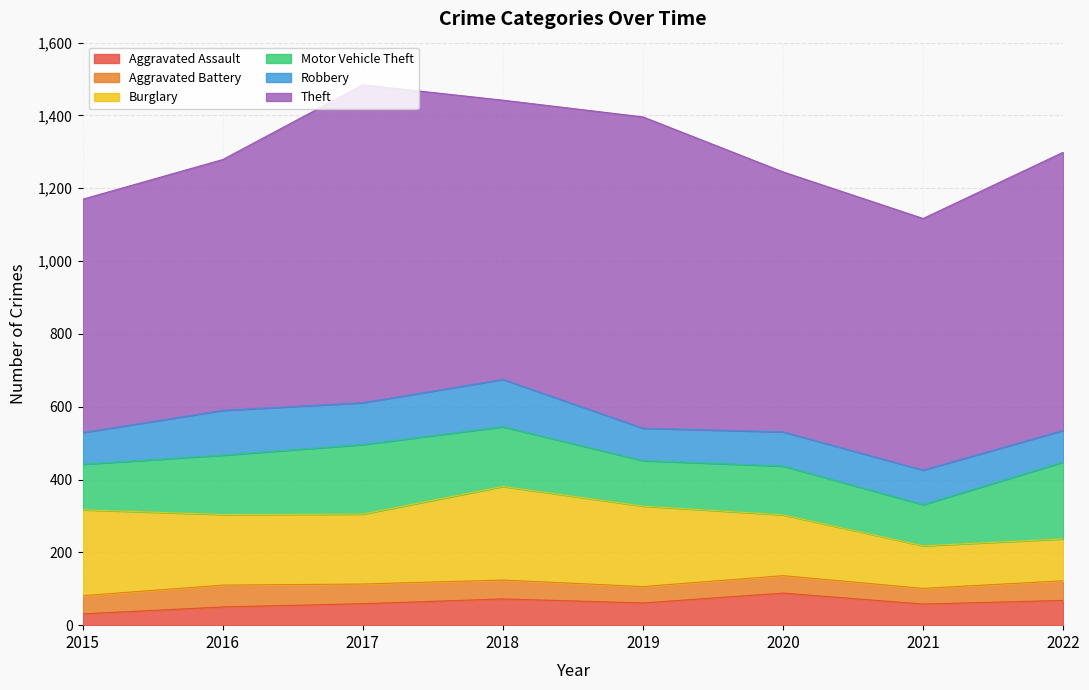

Between 2016 and 2017, which is larger?

2017